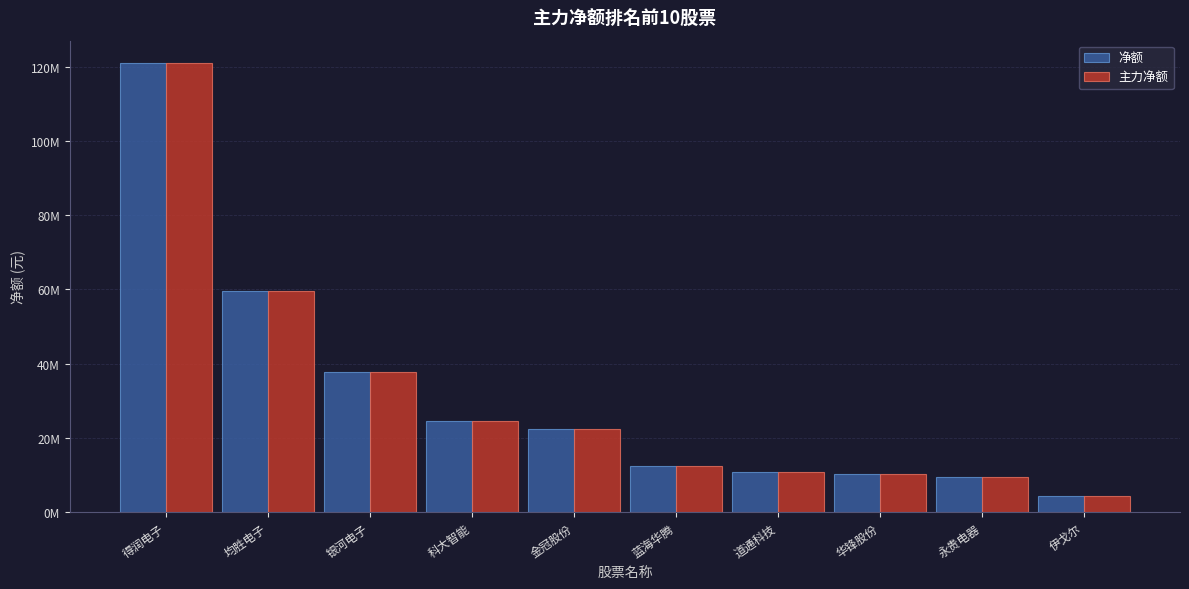

At which label does 主力净额 first exceed 22476515?

得润电子